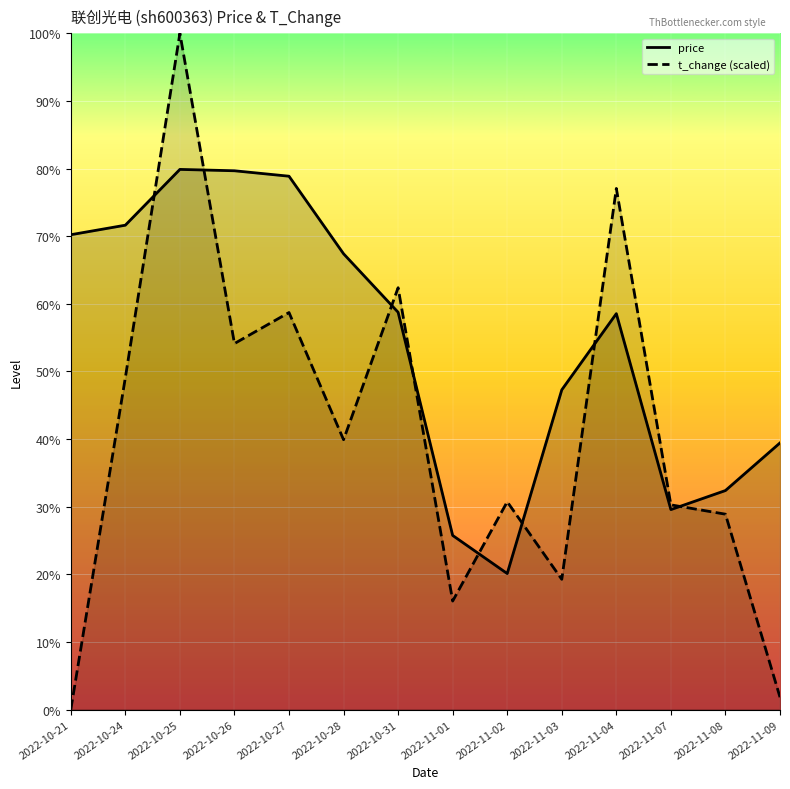

How many interior local valleys does the price series have?

2